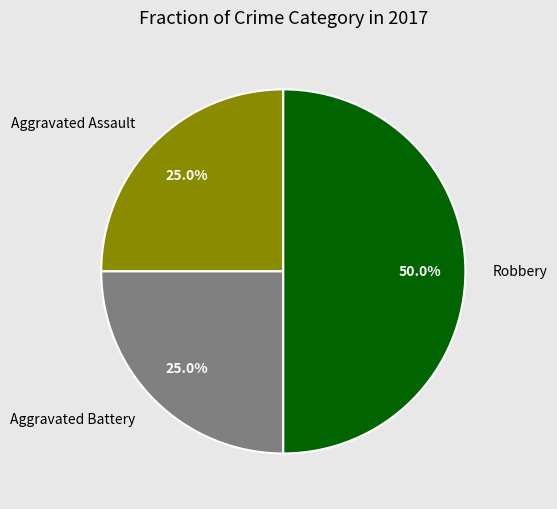

To the nearest percent, what percentage of the pie is Aggravated Battery?

25%